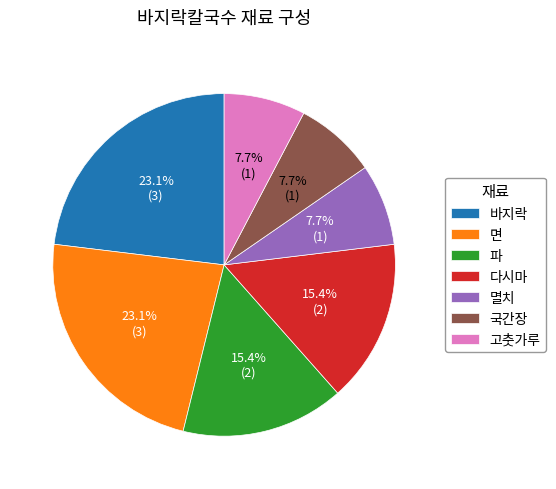

Combined, do 면 and 다시마 account for over 50%?

No